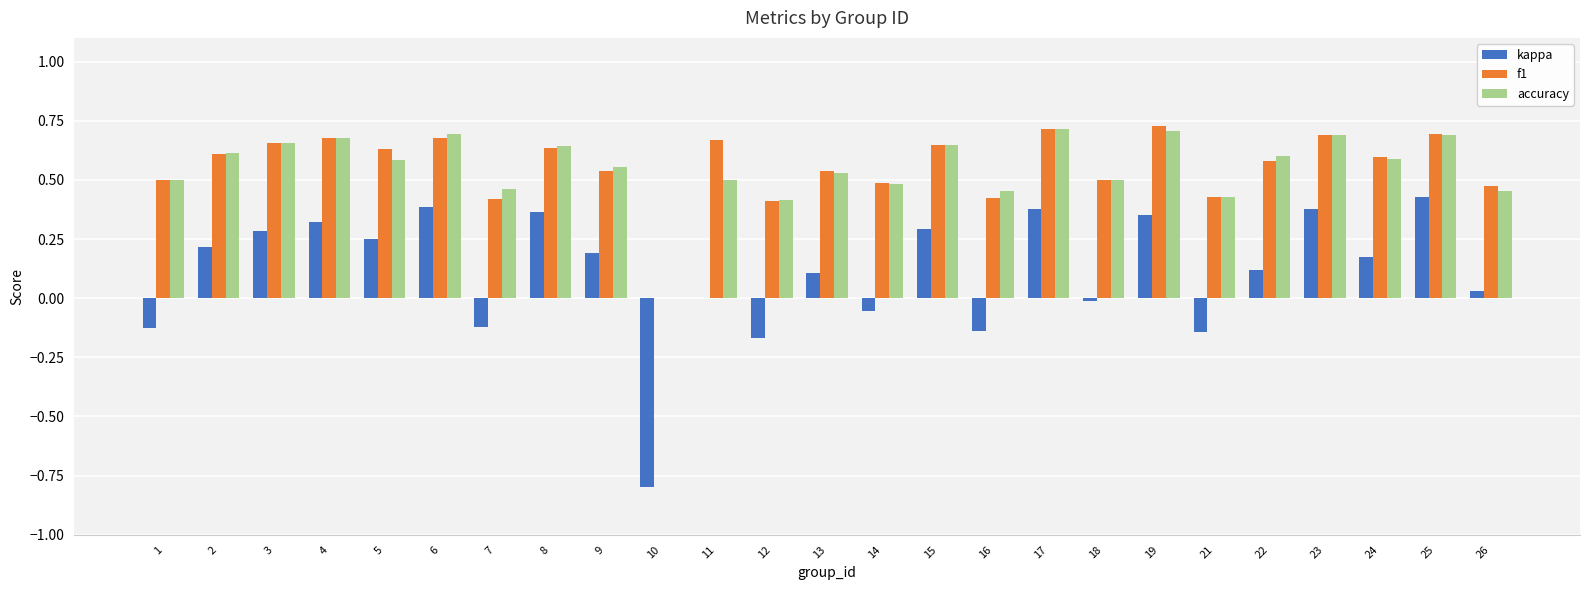

Is it true that kappa equals 0.4 at 19?

True